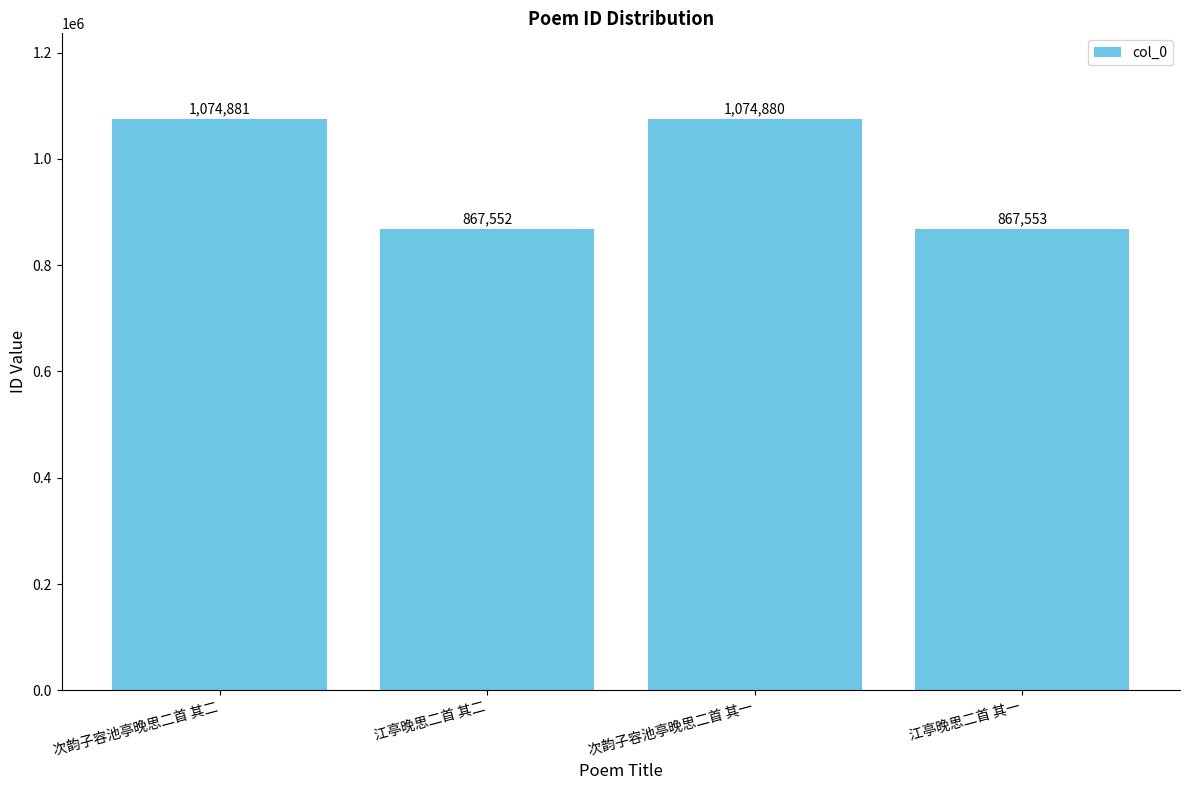

At which category does the chart reach its peak across all series?

次韵子容池亭晚思二首 其二